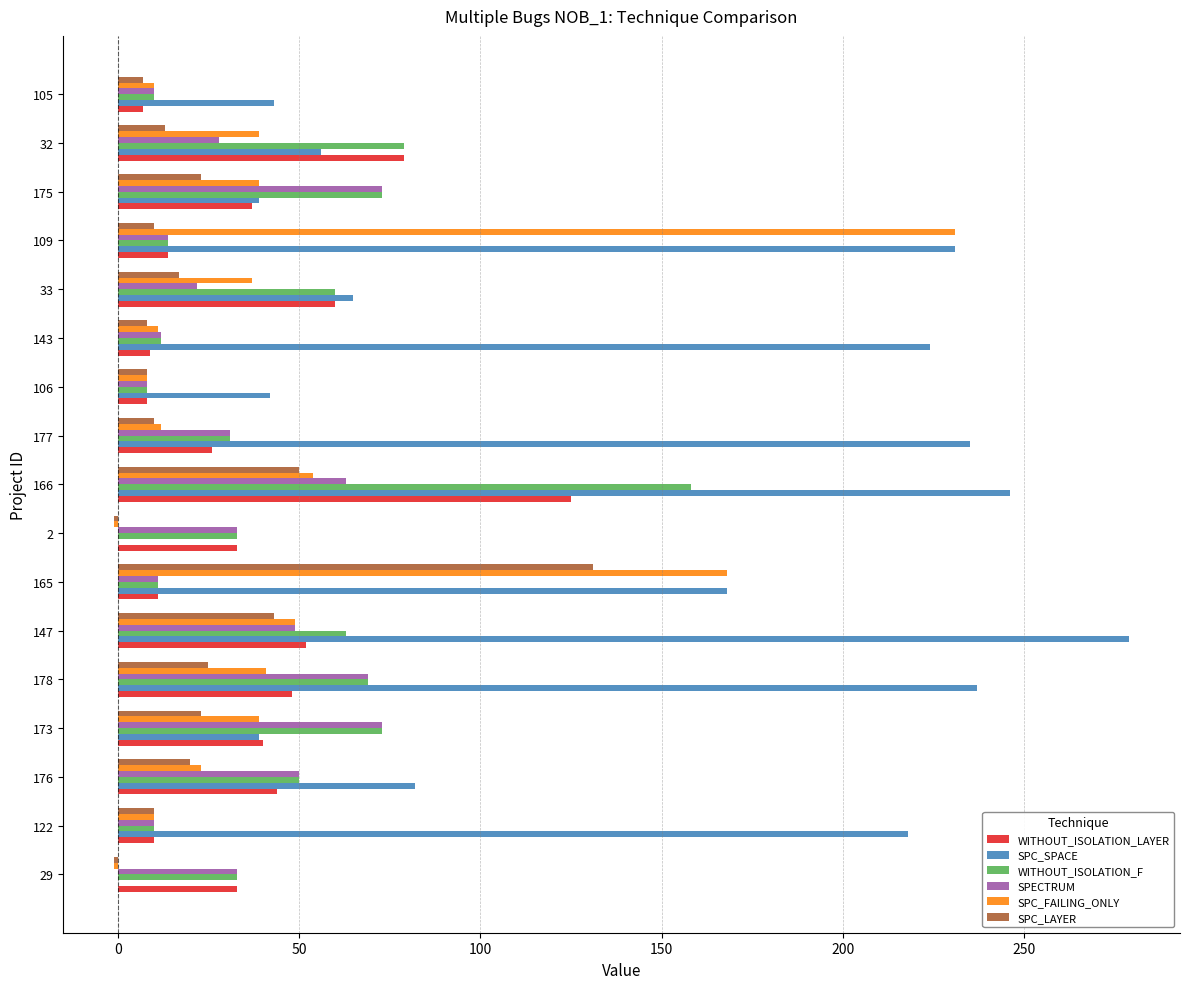

What is the maximum value shown in the chart?

279